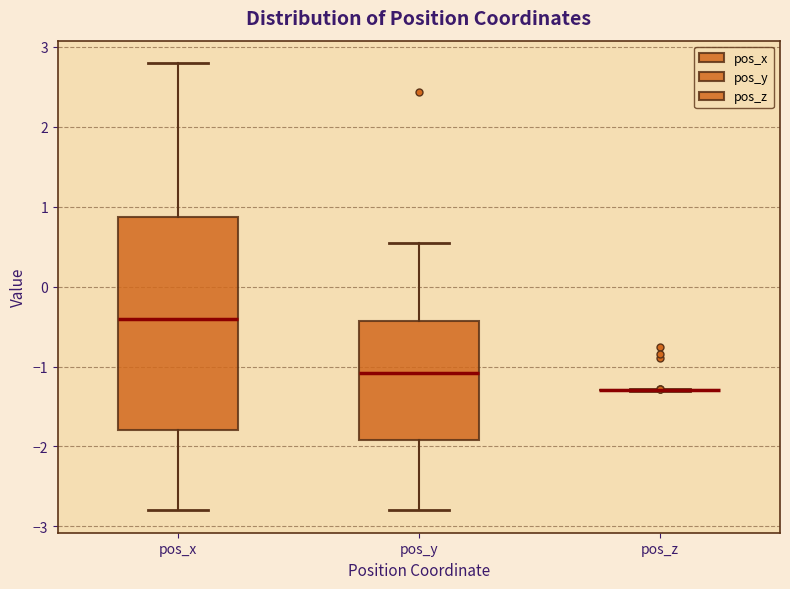

Reading left to right, transcribe this box plot: for each box, give where its median line is, the range the box spans, and where its two whiskers end, as read against the y-axis. The values are not printed on the chart, so give them approximately, as read against the axis.

pos_x: median -0.4, box -1.8 to 0.9, whiskers -2.8 to 2.8
pos_y: median -1.1, box -1.9 to -0.4, whiskers -2.8 to 0.5
pos_z: box collapsed to a line at -1.3, whiskers -1.3 to -1.3